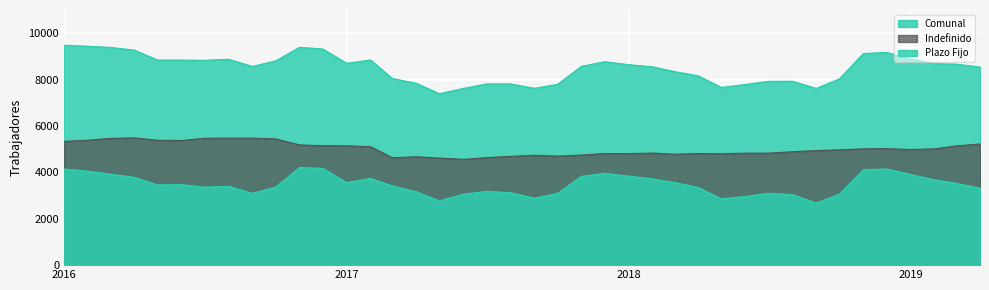

List the series in order of their overall mean, lowest first.

Plazo Fijo, Indefinido, Comunal